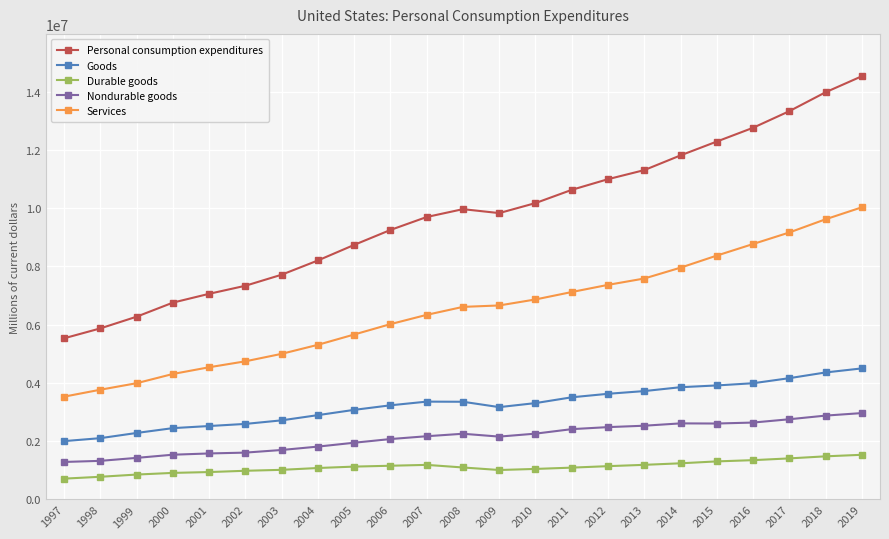

What is the maximum value shown in the chart?

14533254.0